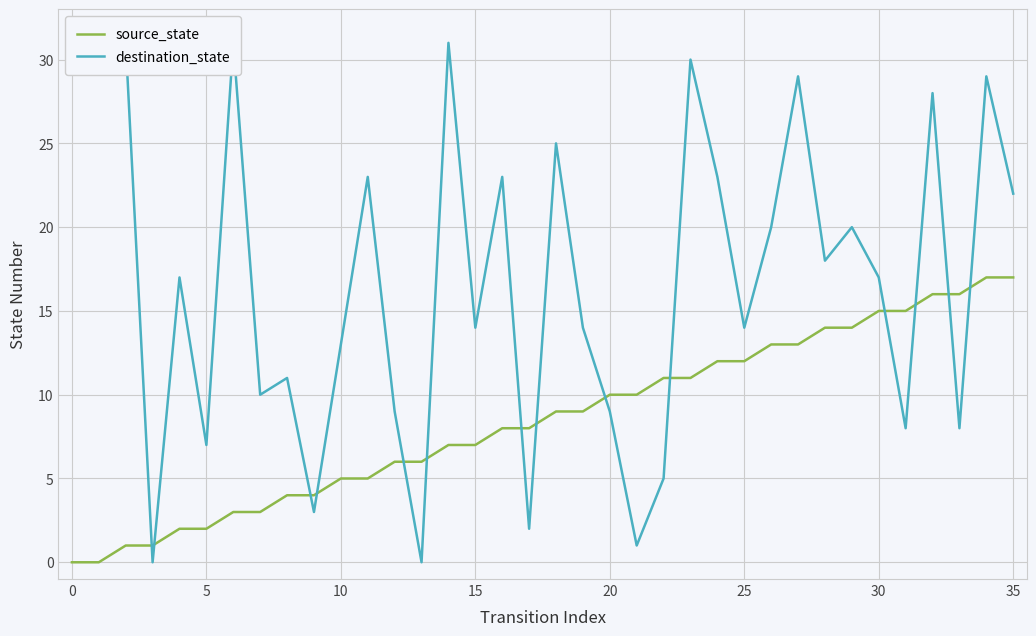

How many times do destination_state and source_state cross each other?

14